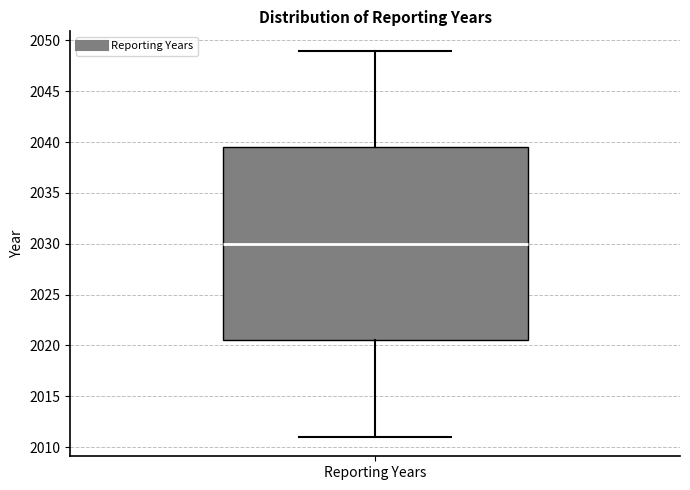

Where does the lower whisker of the box for Reporting Years end on the y-axis? The values are not printed on the chart, so give them approximately, as read against the axis.

2011.0